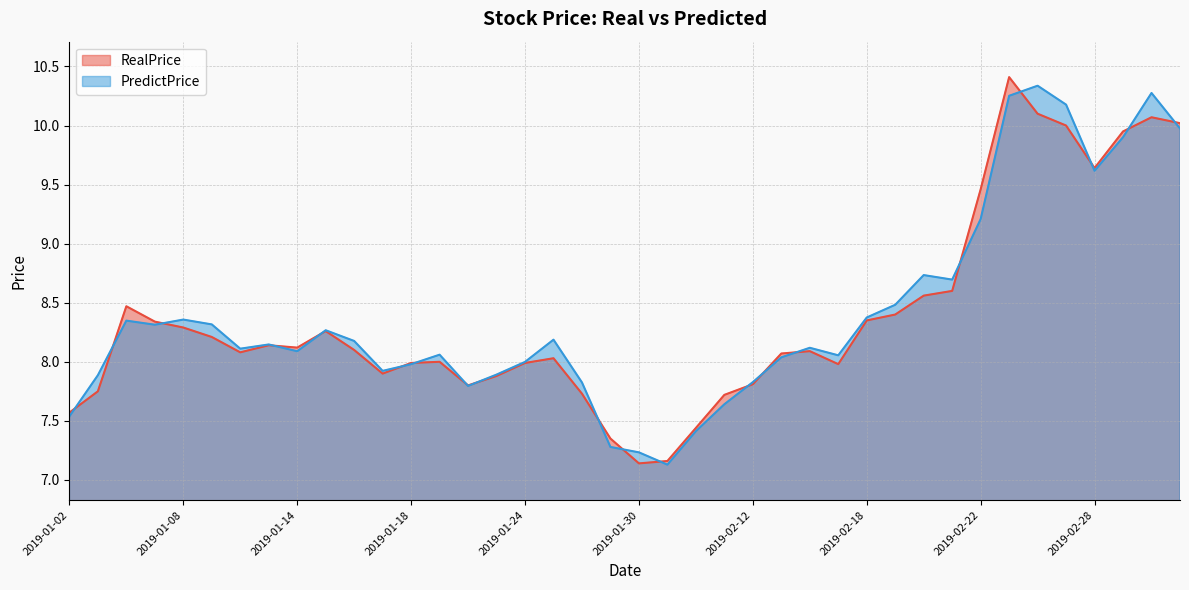

At which label is RealPrice closest to 8?

2019-01-21